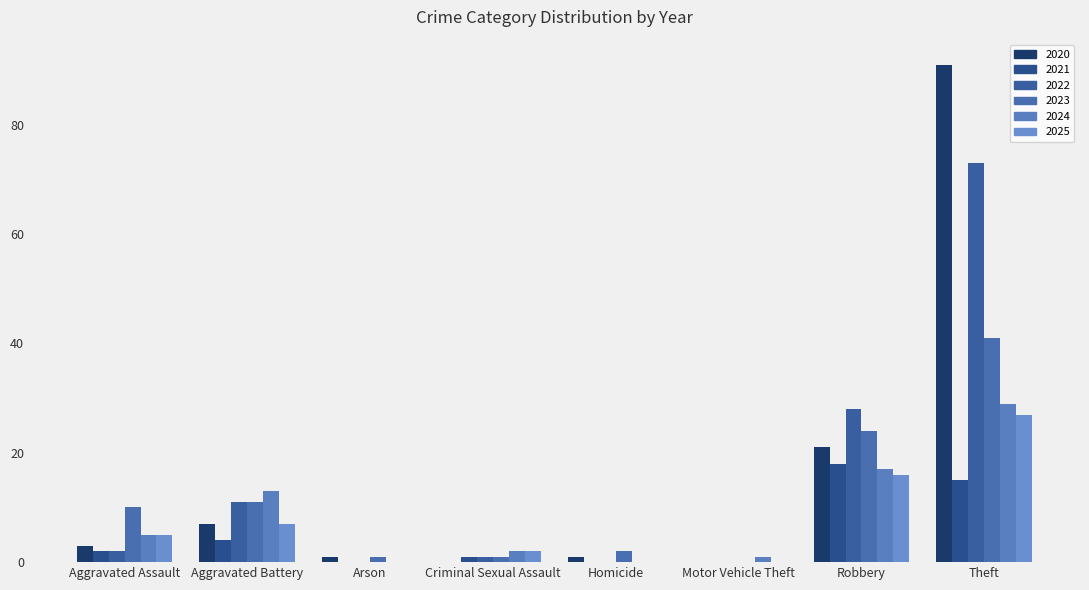

Which series changed the most between Motor Vehicle Theft and Robbery?

2022